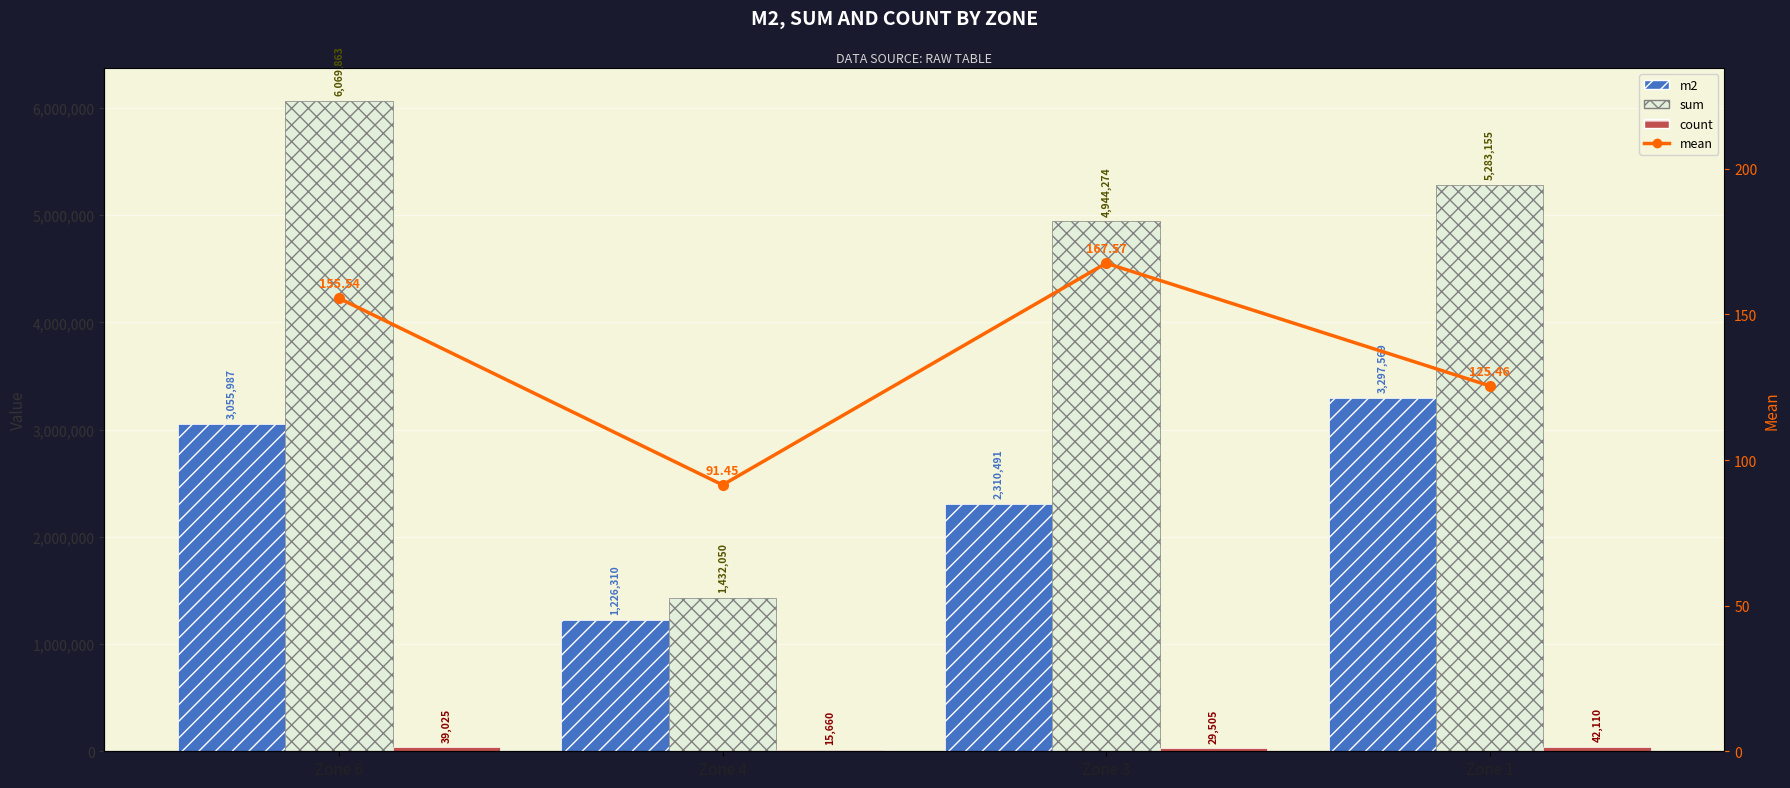

What is the value of the count bar at the 2nd from the left?

15660.0